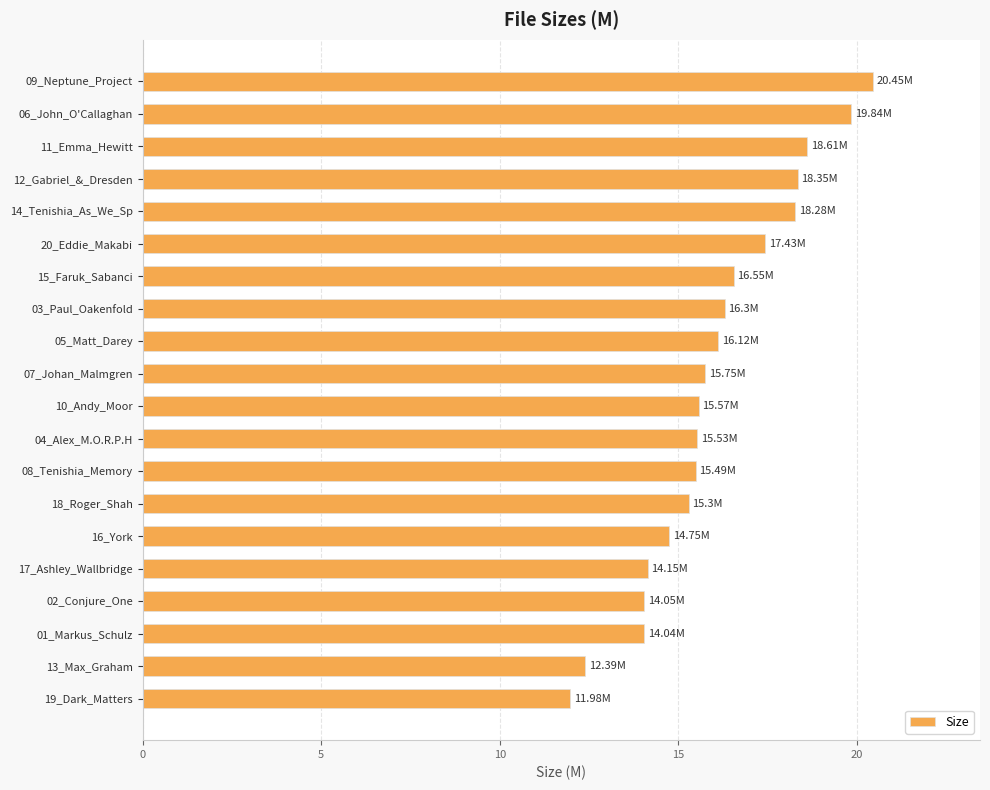

What is the sum of the values at 04_Alex_M.O.R.P.H and 08_Tenishia_Memory?

31.0